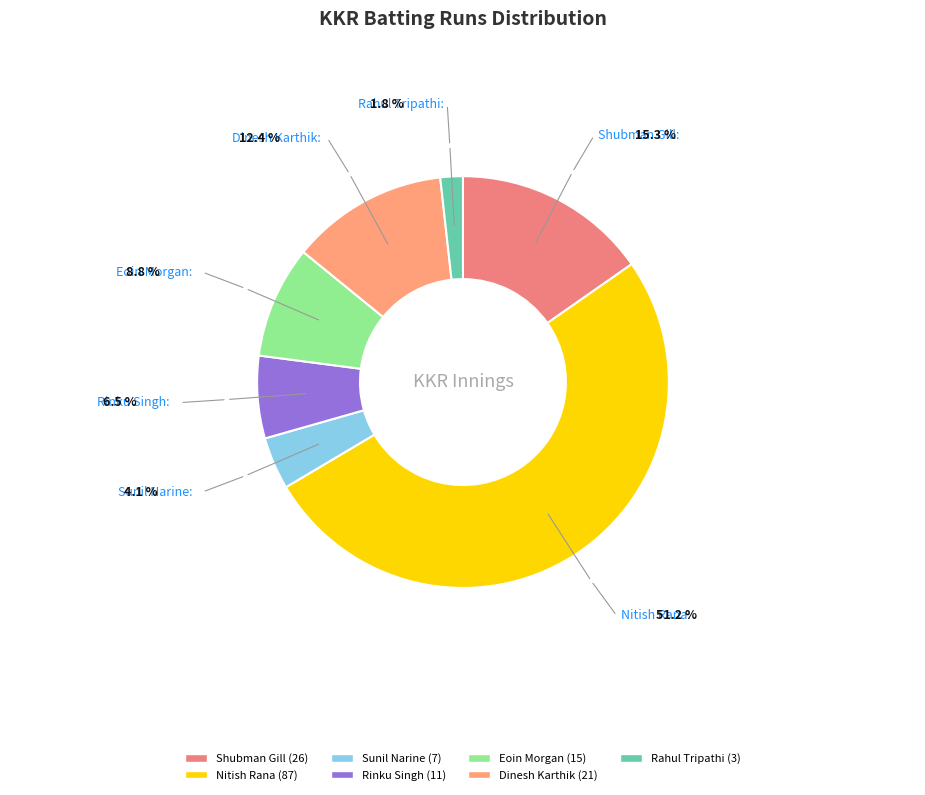

The Nitish Rana slice represents 43% of the pie. True or false?

False